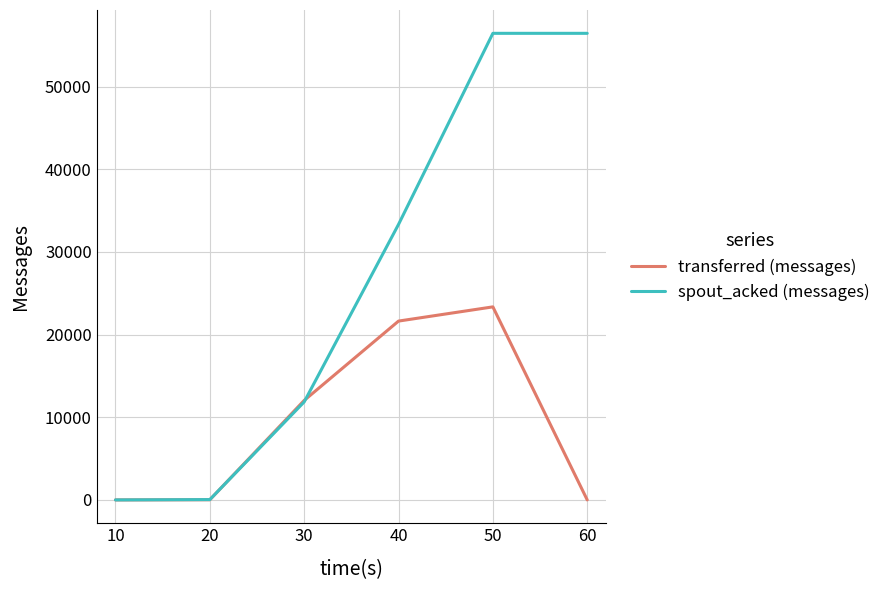

What is the maximum value for spout_acked (messages)?

56460